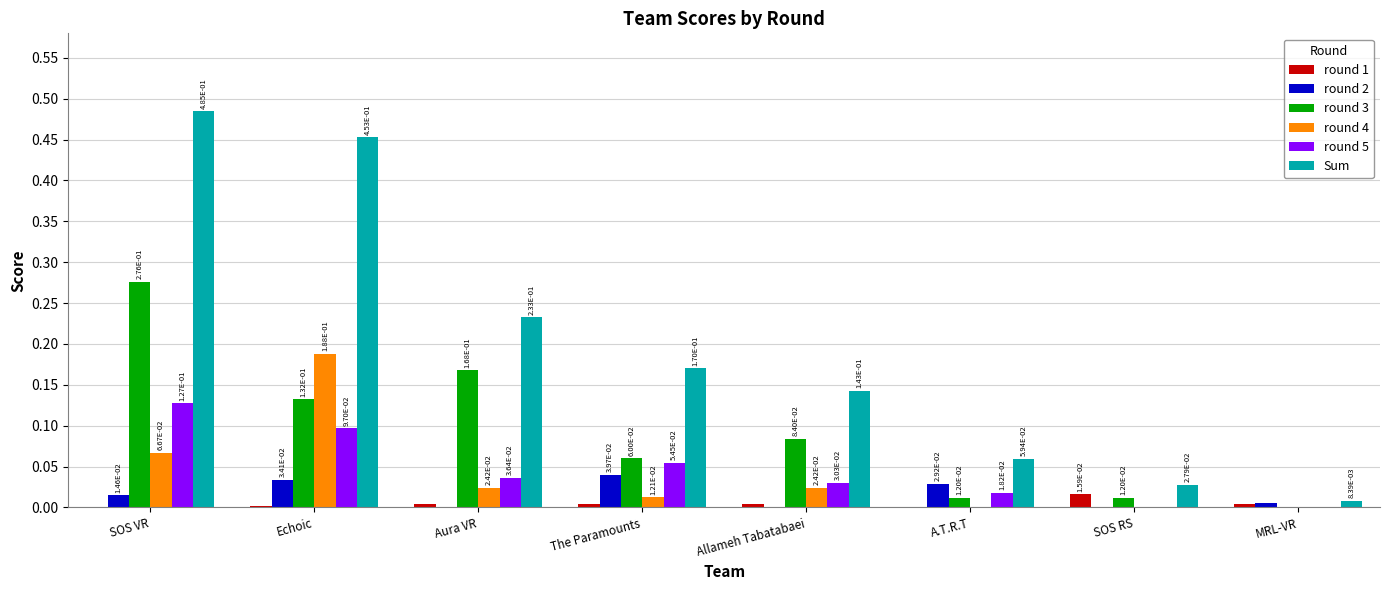

Is it true that round 3 equals 0.1 at MRL-VR?

False